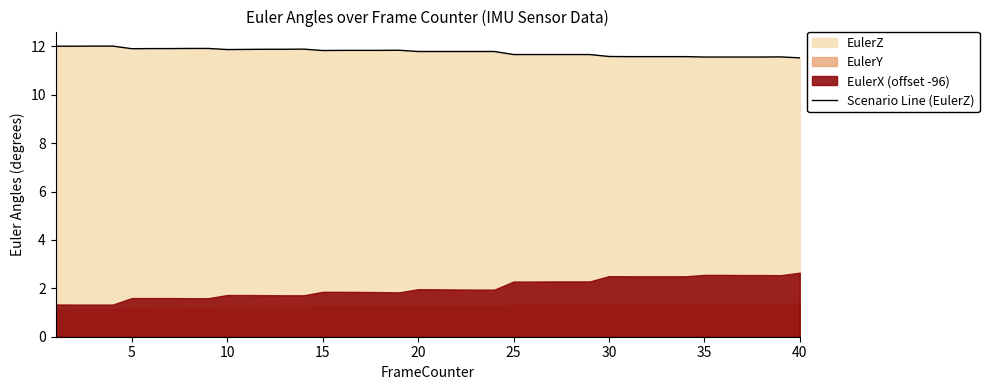

Which category has the lowest value across all series?

40